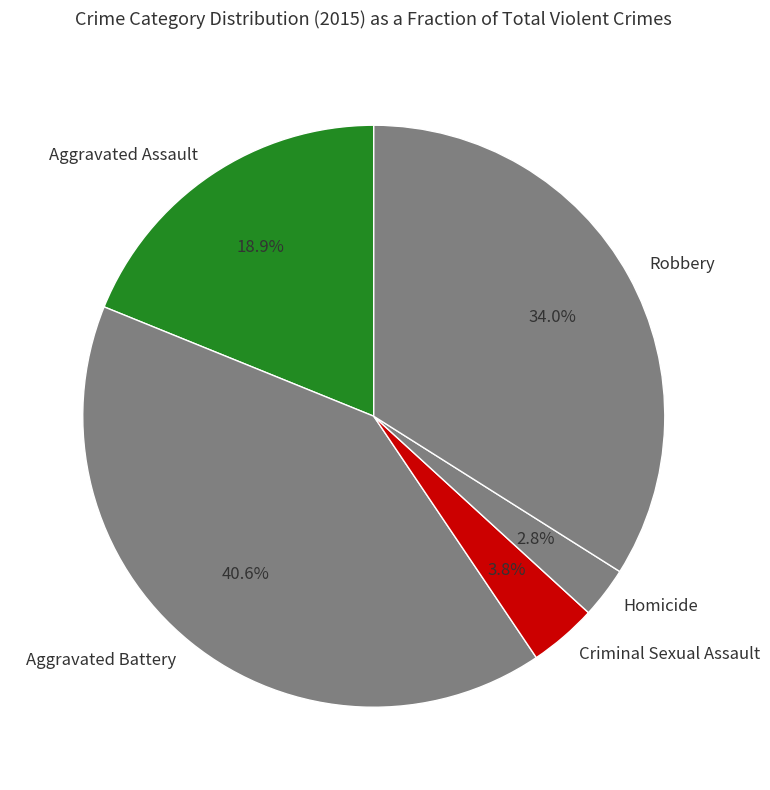

Which slice is the smallest?

Homicide